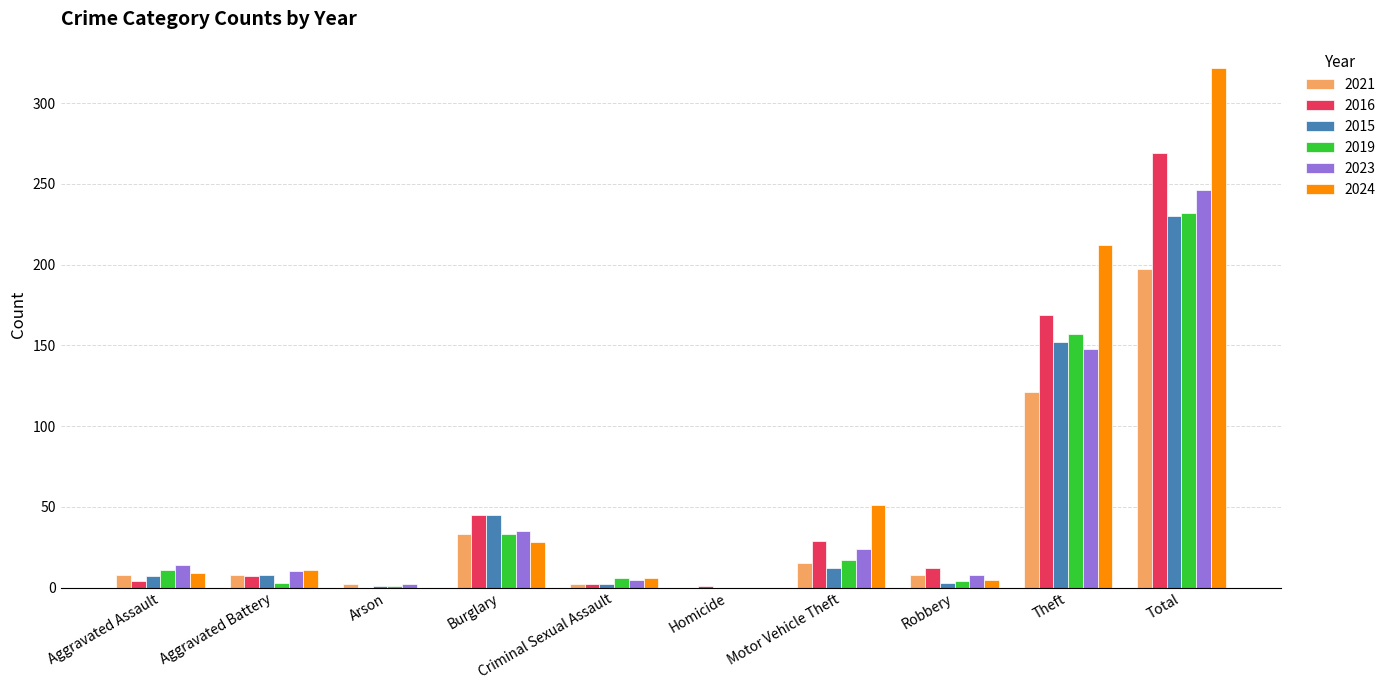

At which label is 2024 closest to 161?

Theft